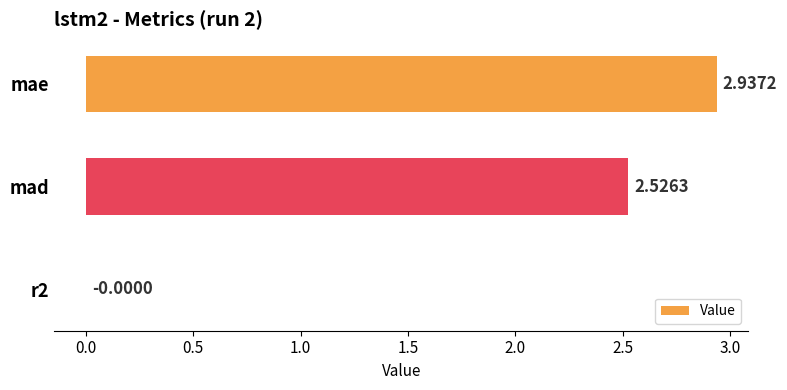

How many positive values are there?

2